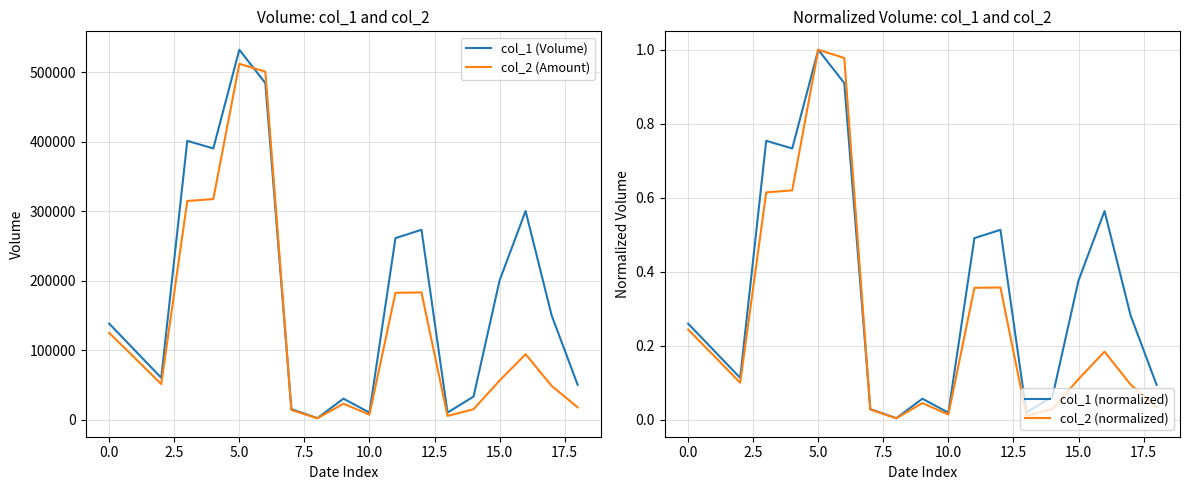

At which label does col_1 (normalized) reach its peak?

5.0